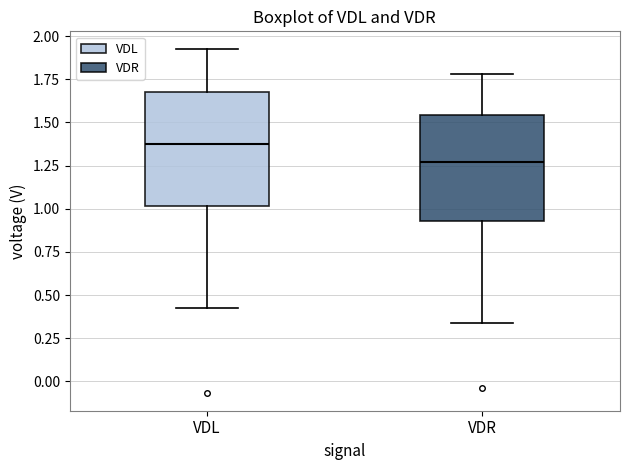

Where is the lower edge of the box for VDL on the y-axis? The values are not printed on the chart, so give them approximately, as read against the axis.

1.00